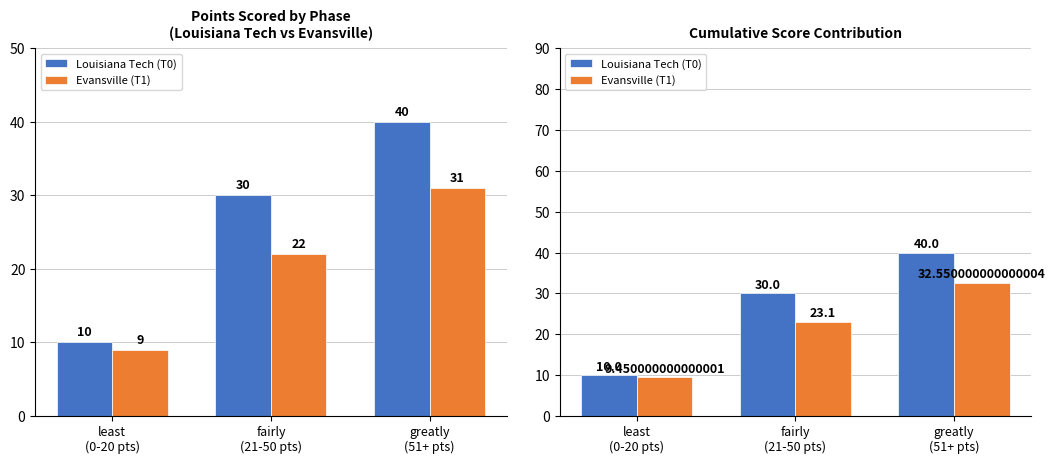

How many Louisiana Tech (T0) values are between 10 and 40?

3